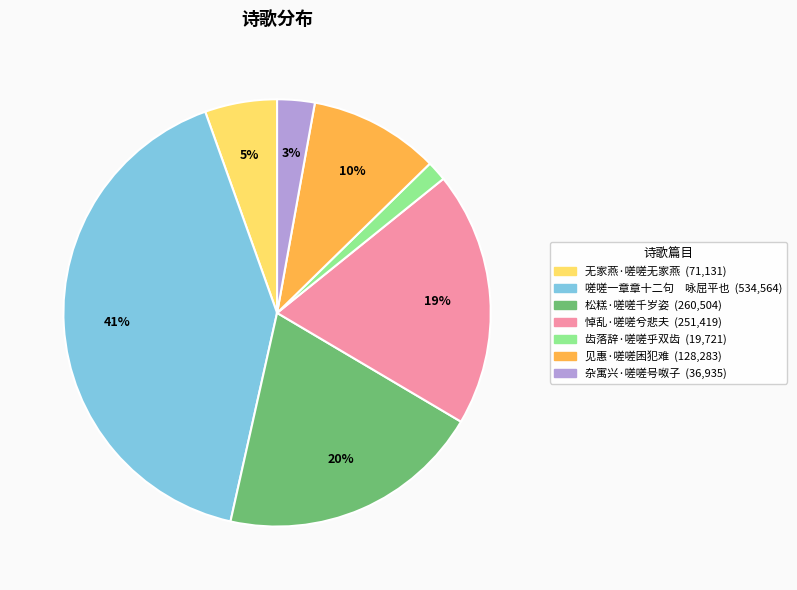

To the nearest percent, what is the difference between the 见惠·嗟嗟困犯难 and 松糕·嗟嗟千岁姿 slice percentages?

10%